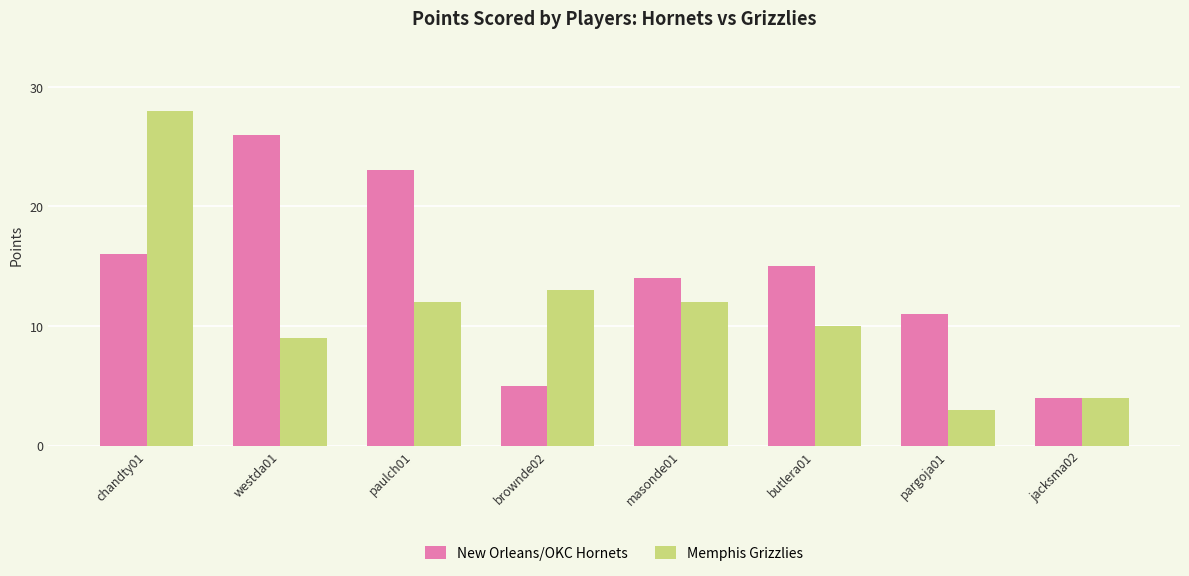

List the series in order of their peak value, lowest first.

New Orleans/OKC Hornets, Memphis Grizzlies